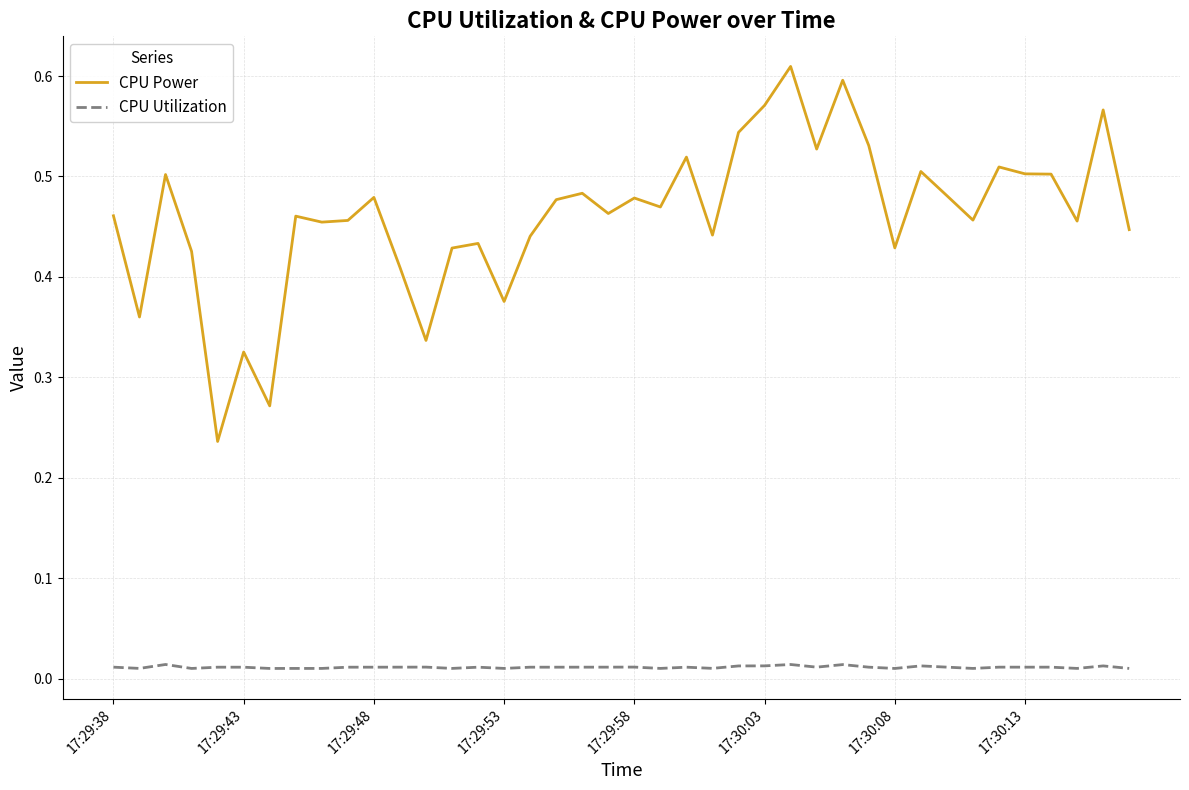

True or false: CPU Utilization and CPU Power cross at least once.

False